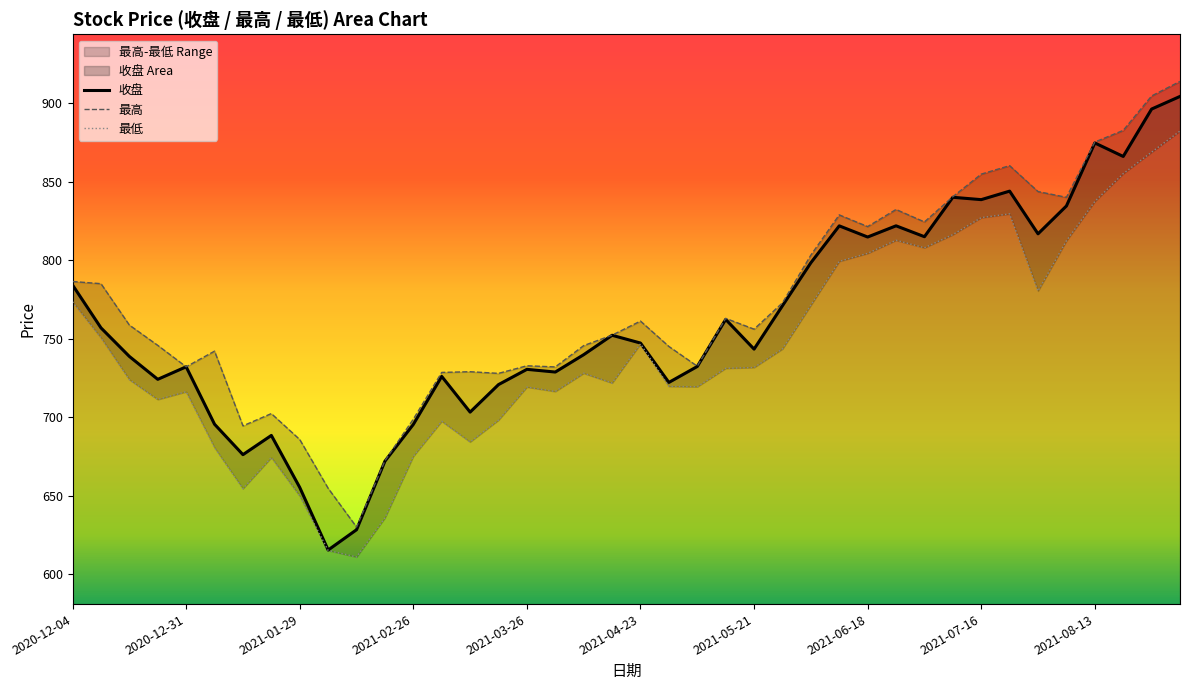

True or false: 最高 and 收盘 intersect in this chart.

False